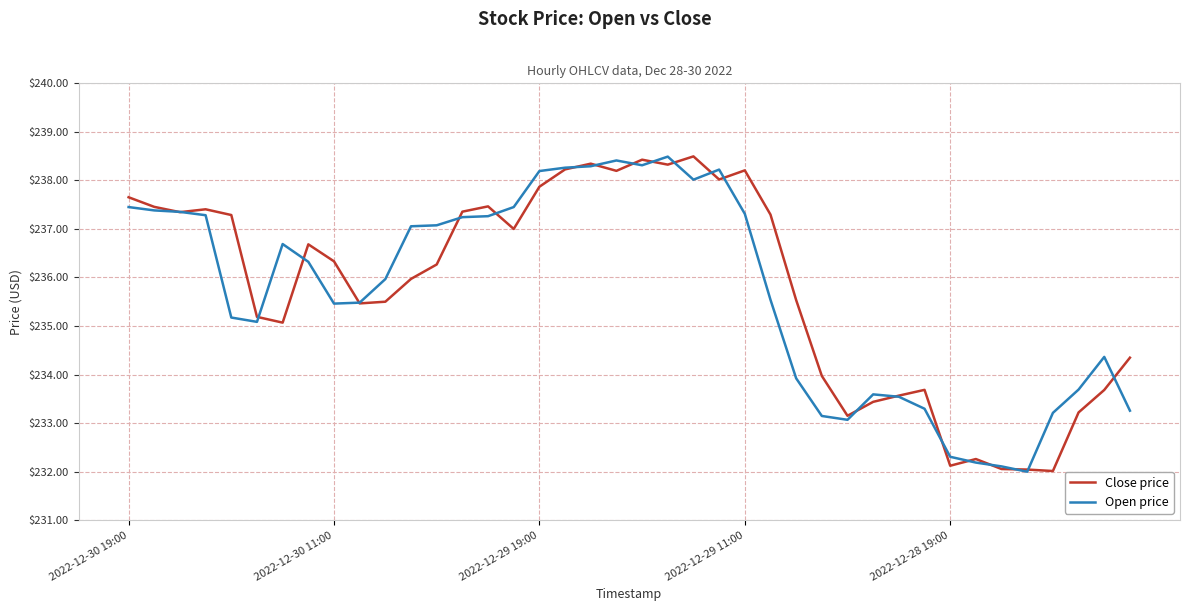

What is the highest value of the Close price series?

238.5